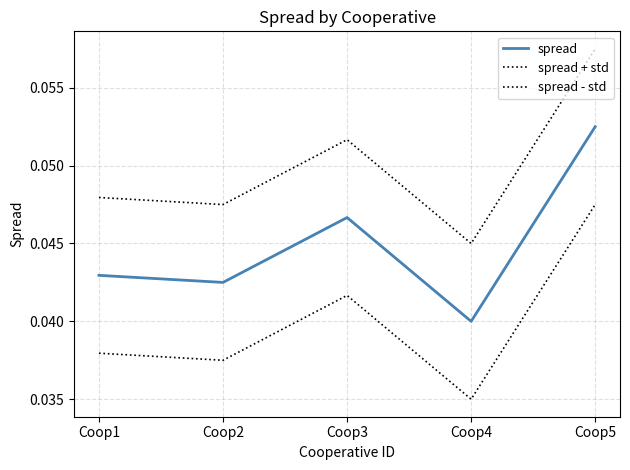

Rank the categories by spread value from lowest to highest.

Coop4, Coop2, Coop1, Coop3, Coop5